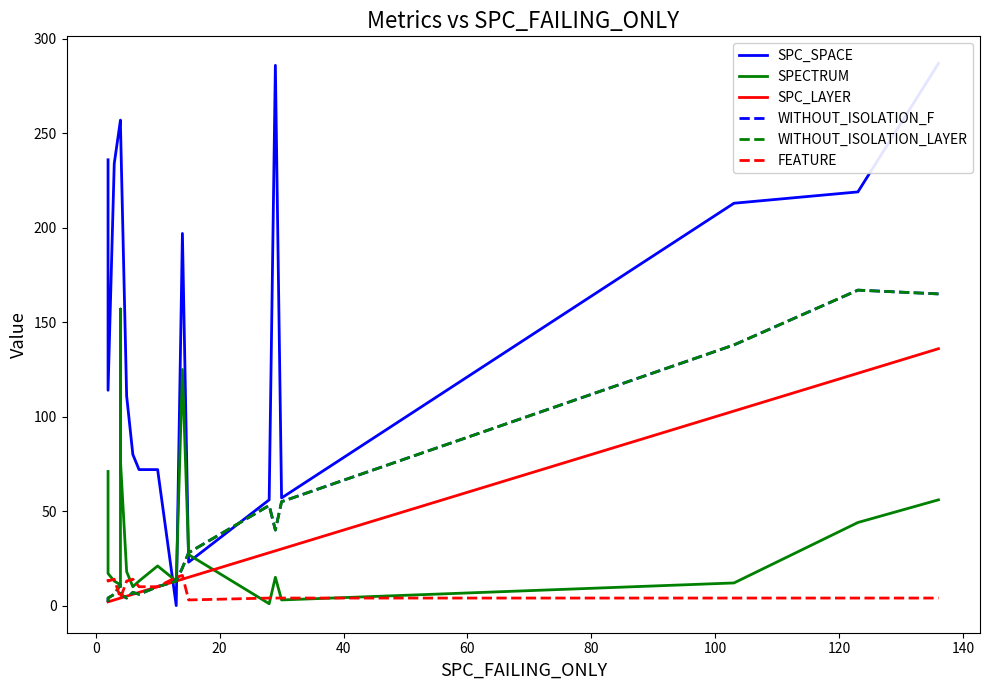

How many lines are shown in the chart?

6